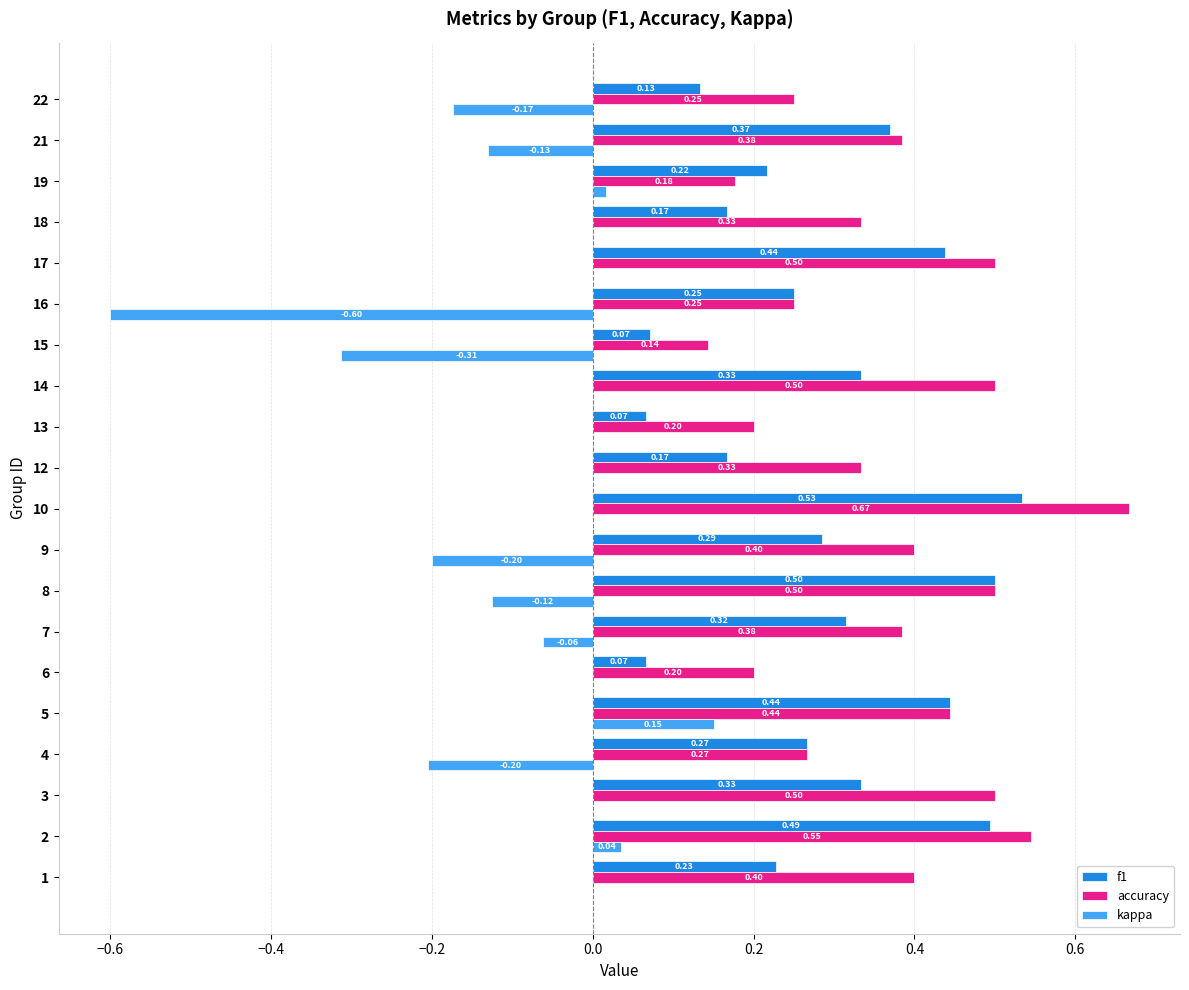

What is the sum of all f1 values?

5.7